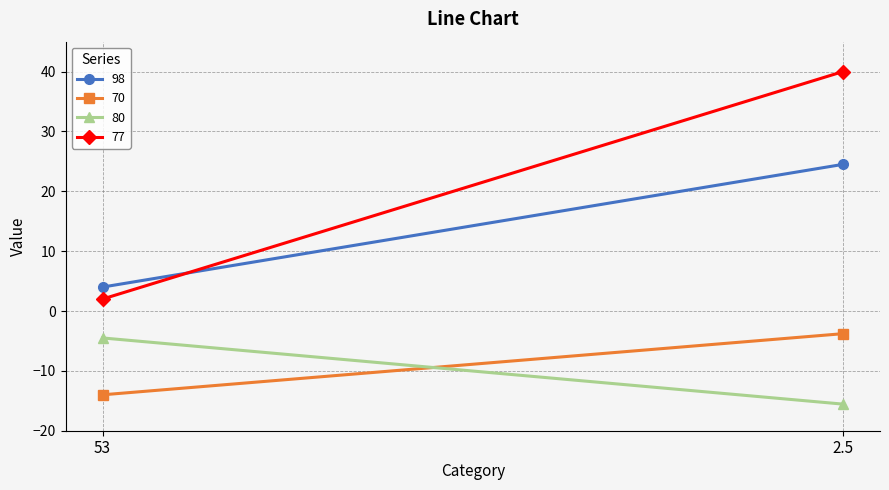

True or false: 80 has a value of -4.5 at 53.

True